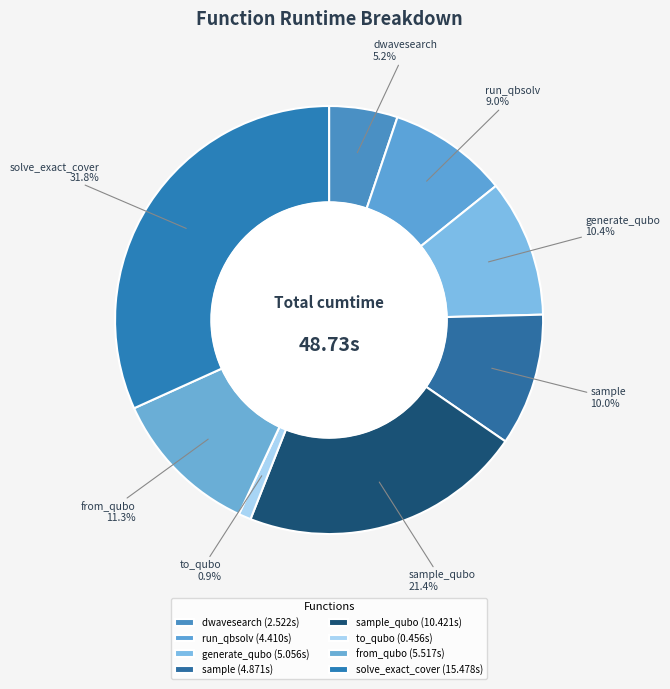

Count the number of slices in the pie.

8